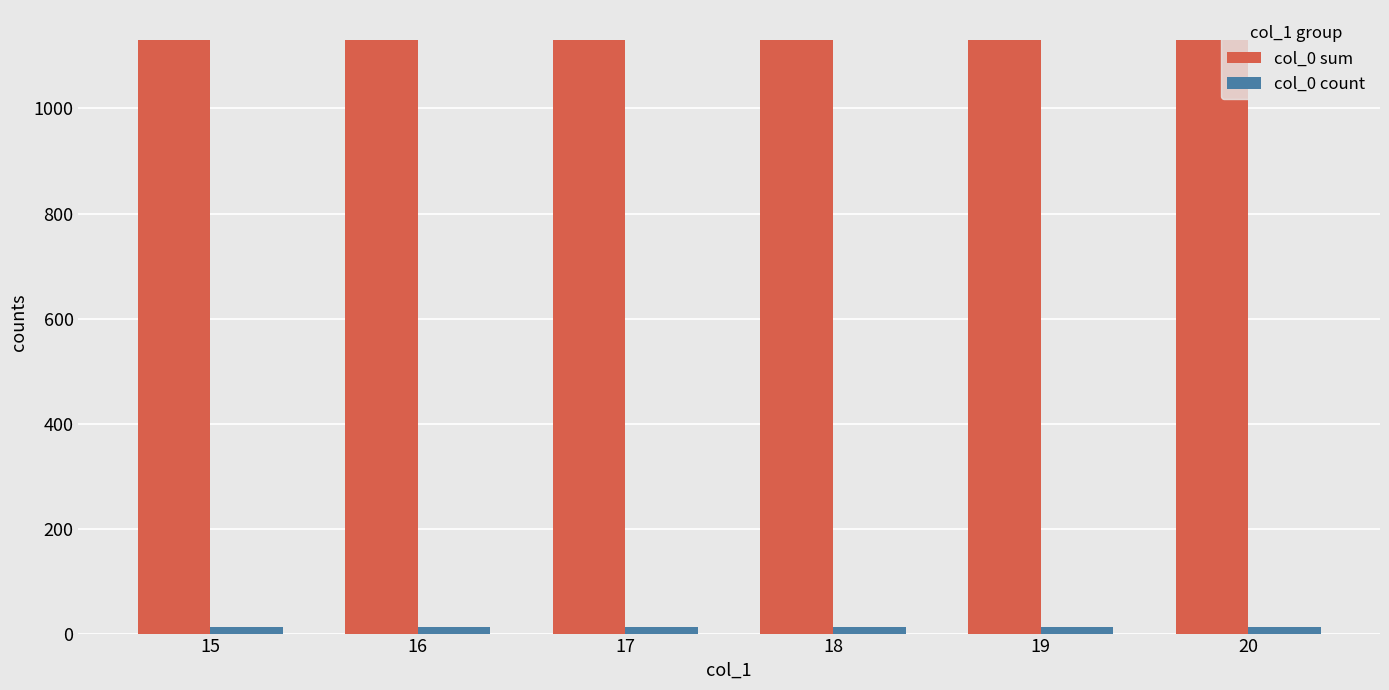

Rank the series by their maximum value, from highest to lowest.

col_0 sum, col_0 count